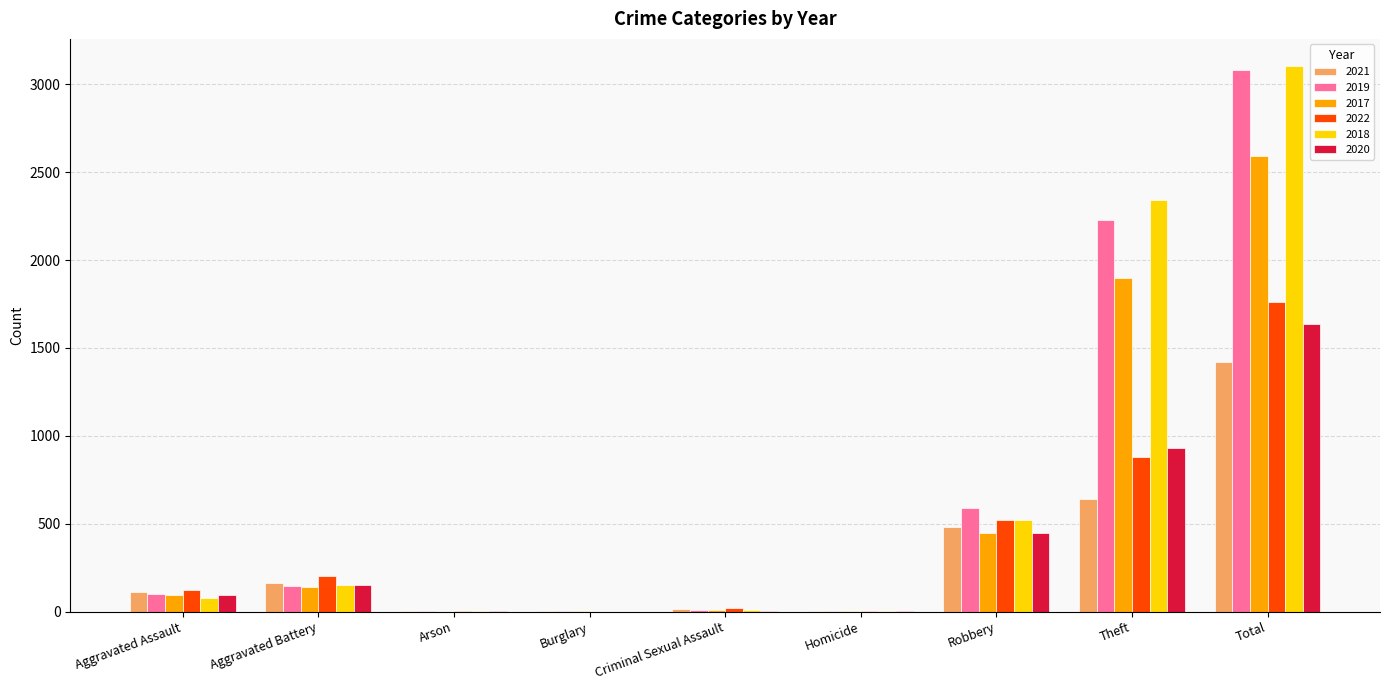

How many distinct data groups are displayed?

6